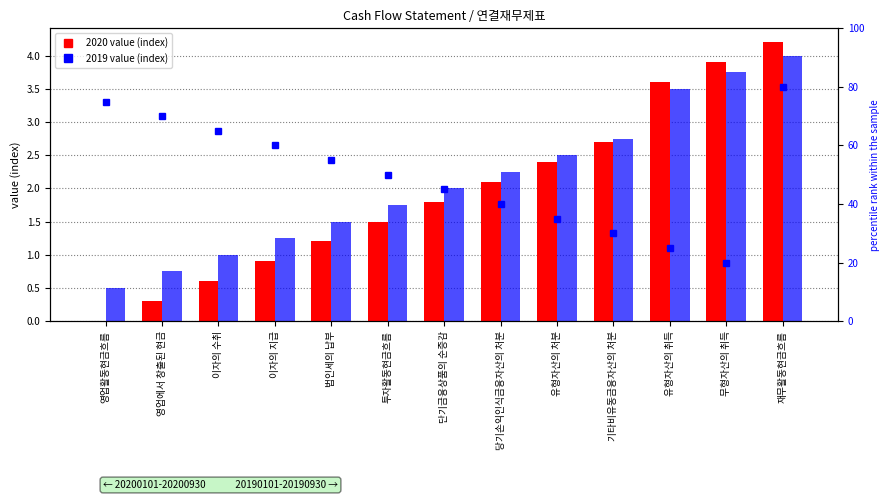

What is the label of the 13th bar from the right?

영업활동현금흐름